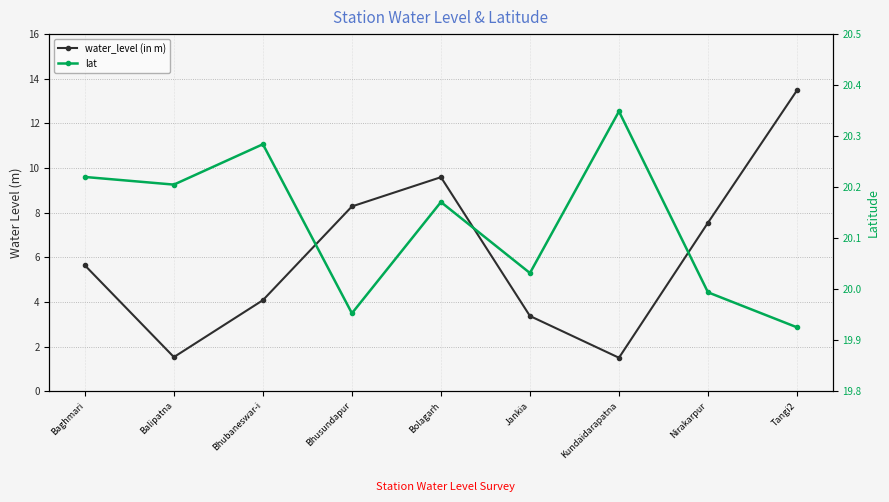

What is the sum of the water_level (in m) values at Bhubaneswar-i and Bhusundapur?

12.4